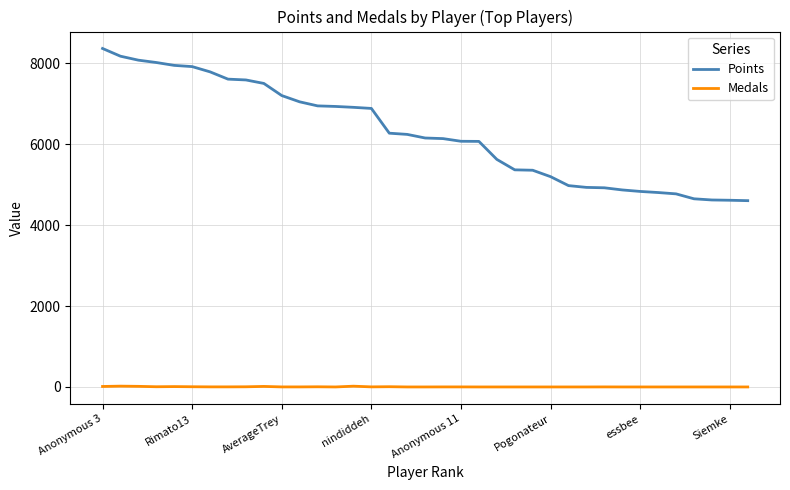

What is the maximum value for Points?

8367